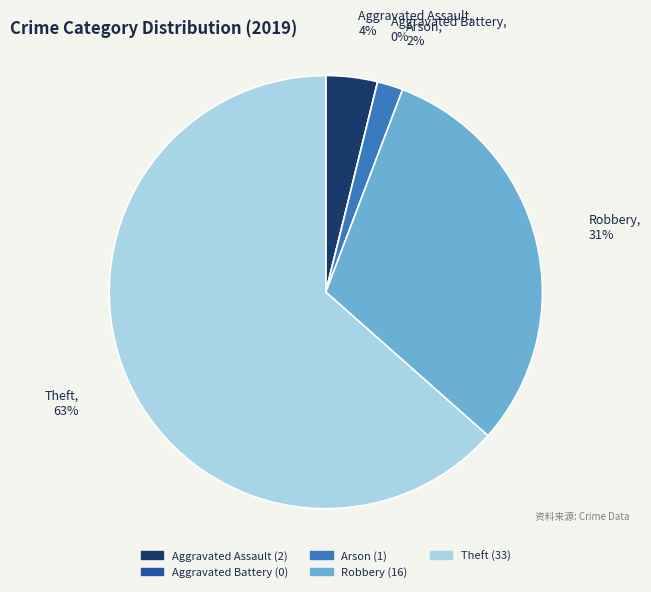

Which category has the biggest portion of the pie?

Theft